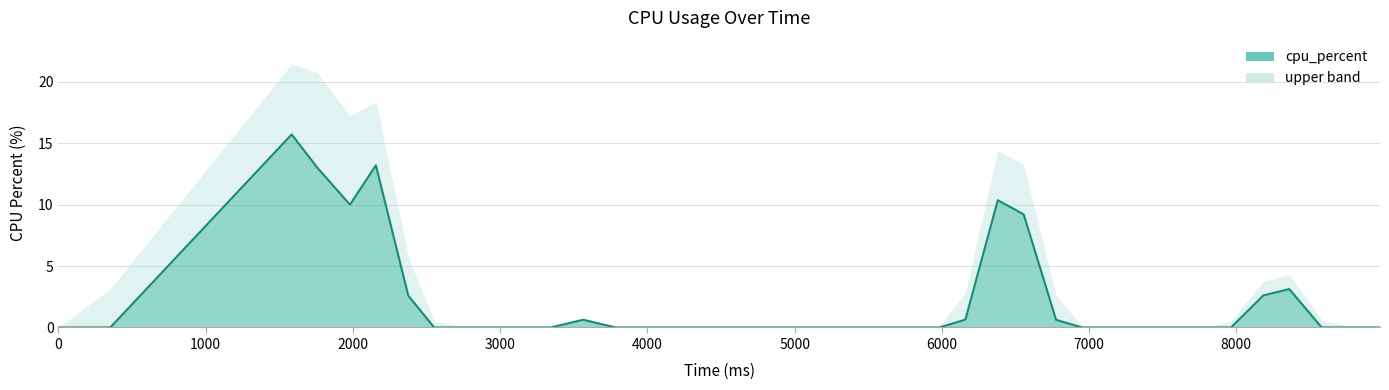

What is the difference between the maximum and second lowest values?

15.7